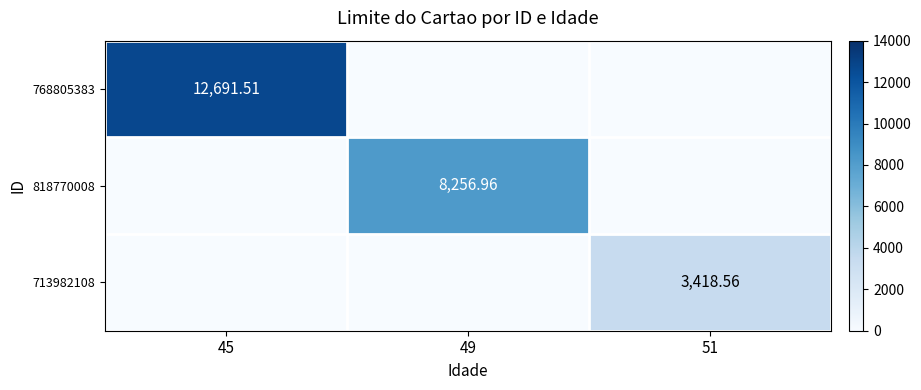

Which has a higher value, 49 or 51?

49